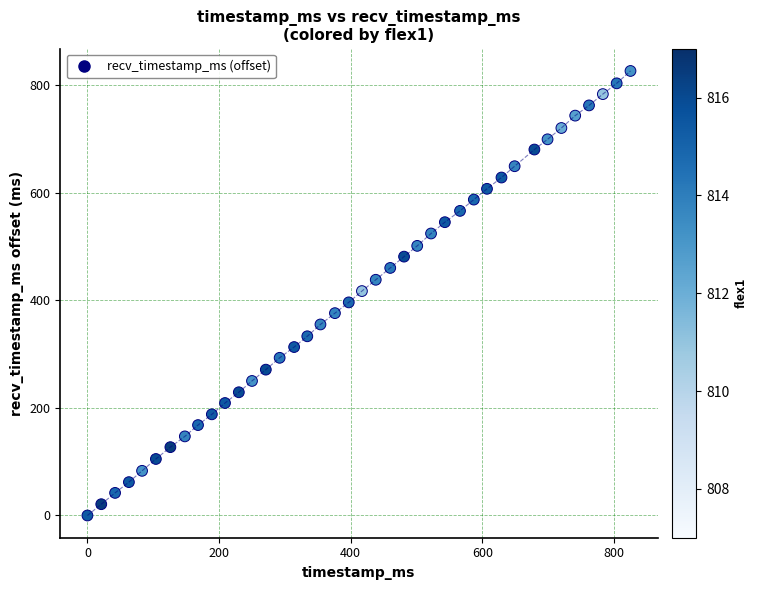

What is the range of X values (max minus min)?

825